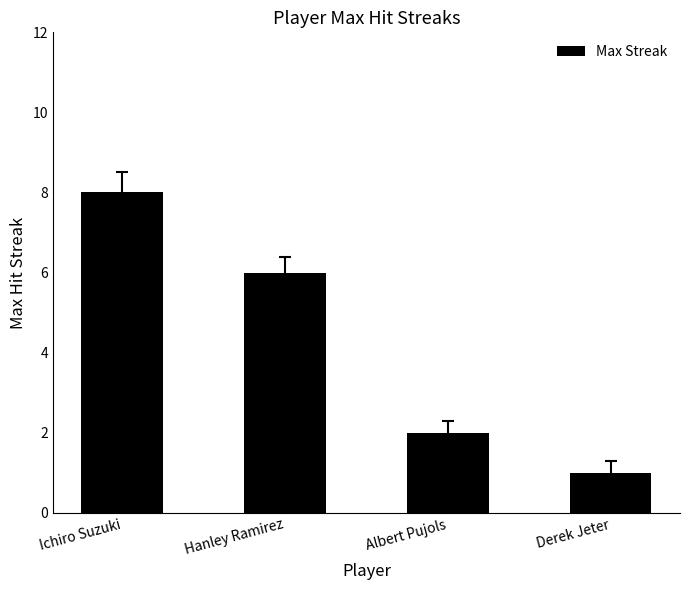

List the labels in order of value, largest first.

Ichiro Suzuki, Hanley Ramirez, Albert Pujols, Derek Jeter